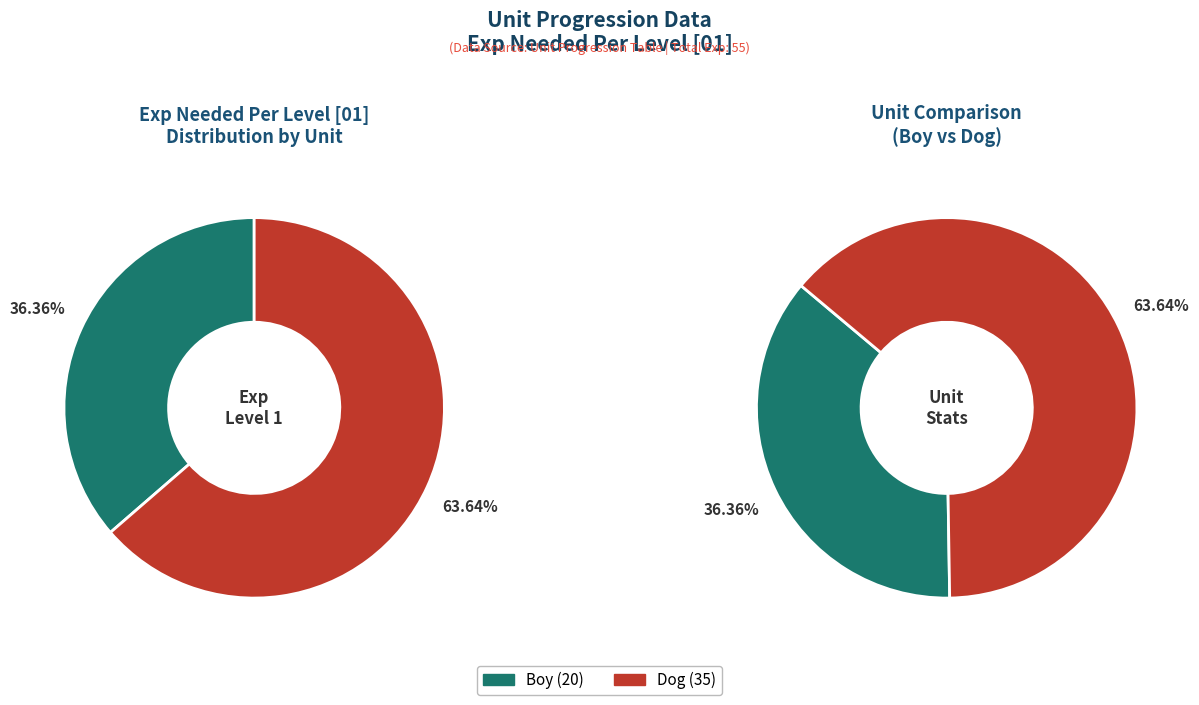

Which has a higher value, Dog or Boy?

Dog